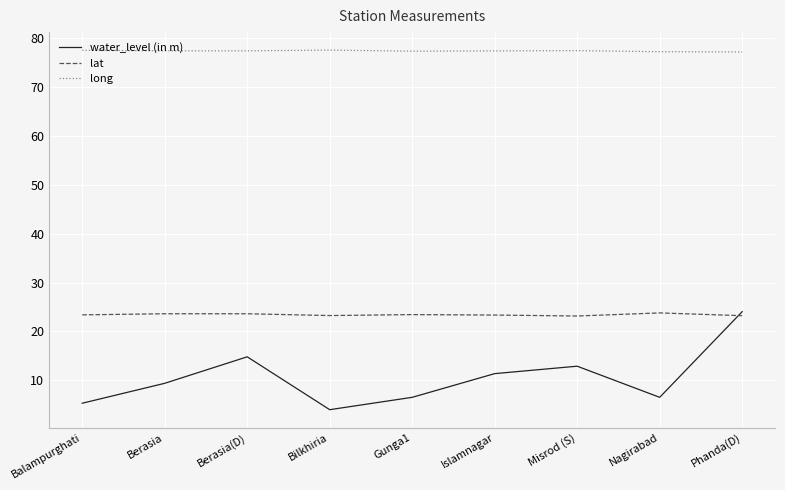

What is the sum of the lat values at Balampurghati and Gunga1?

46.8